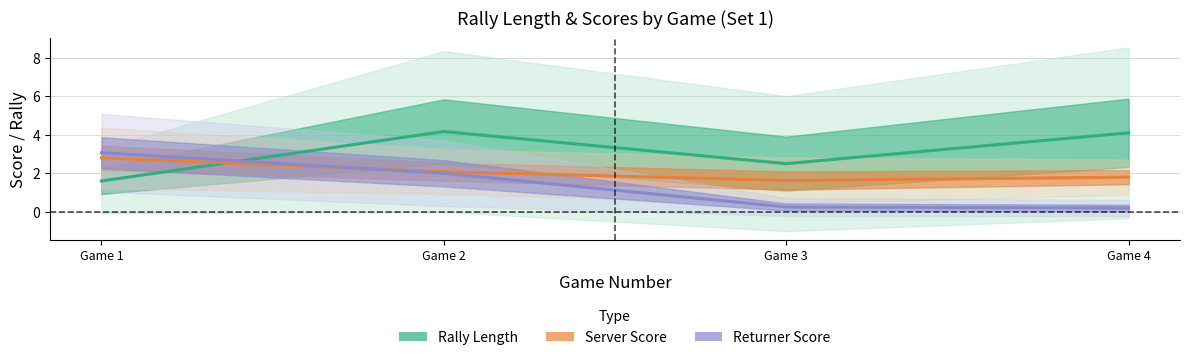

Does the chart display data point markers on the line(s)?

No